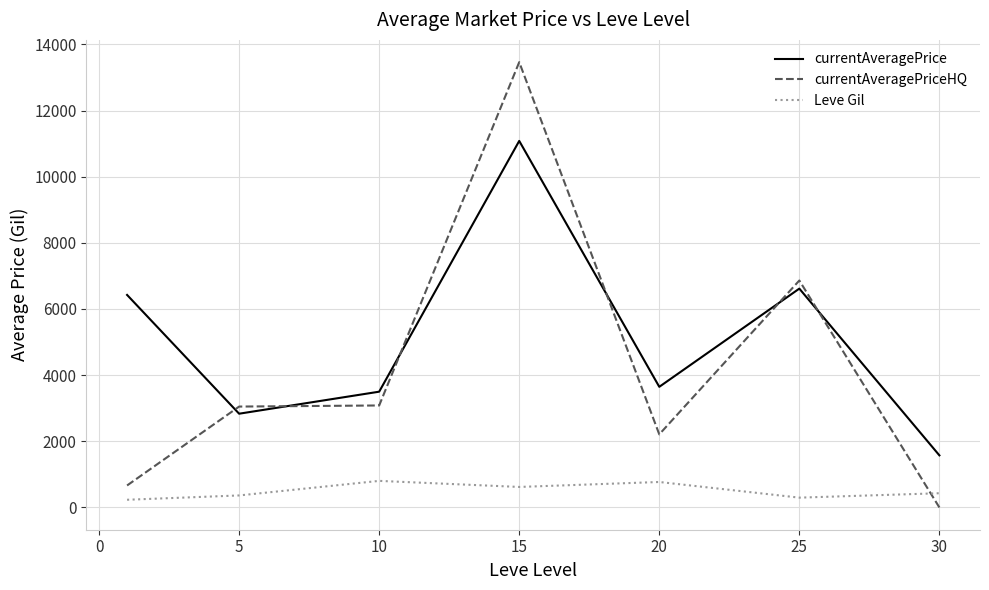

What is the minimum value for currentAveragePrice?

1575.0